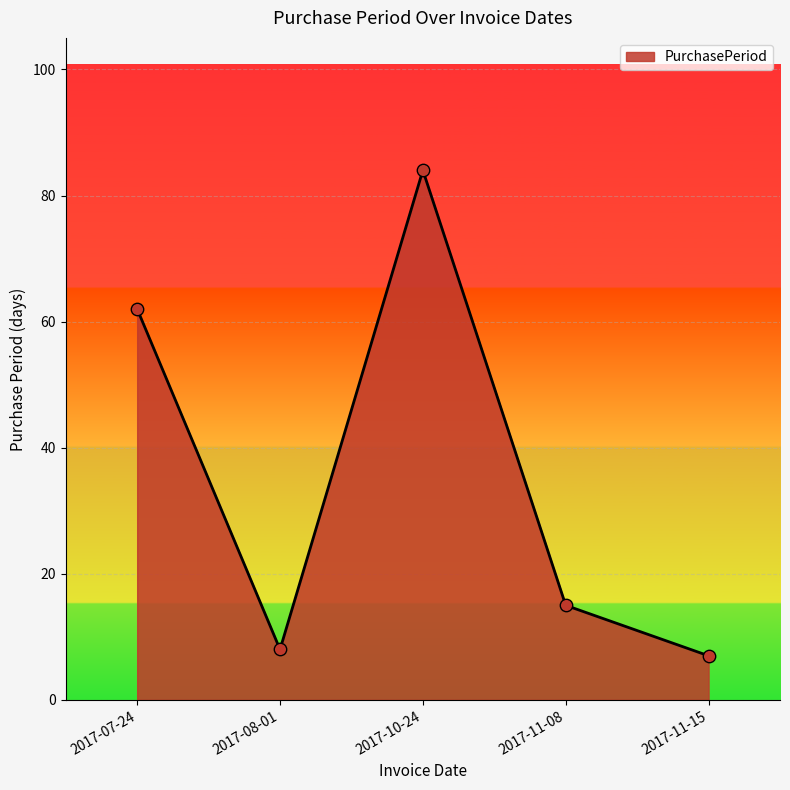

Between 2017-07-24 and 2017-08-01, which is larger?

2017-07-24